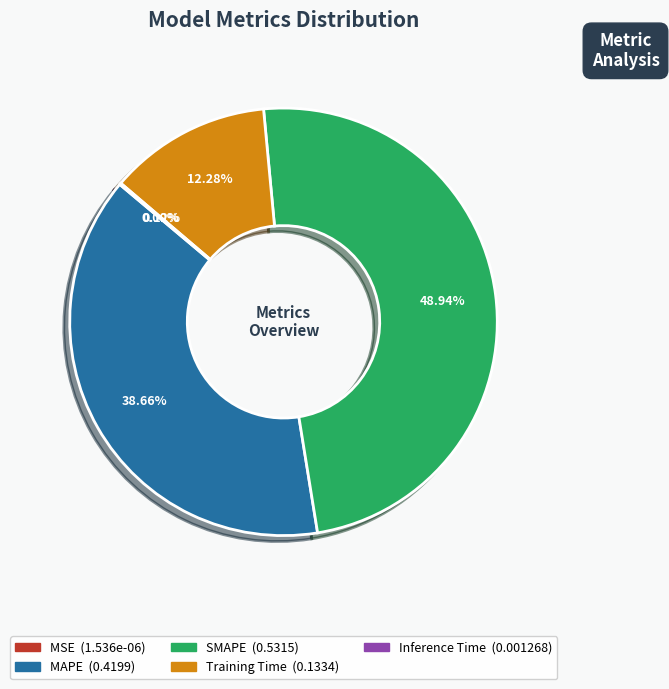

True or false: MAPE accounts for 50% of the total.

False